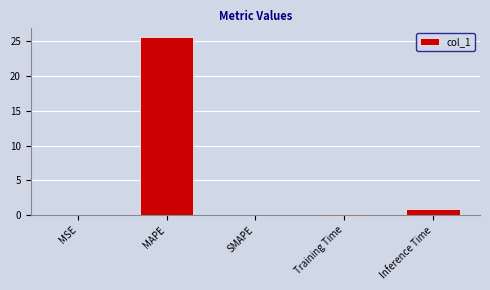

At which category does the chart reach its peak across all series?

MAPE